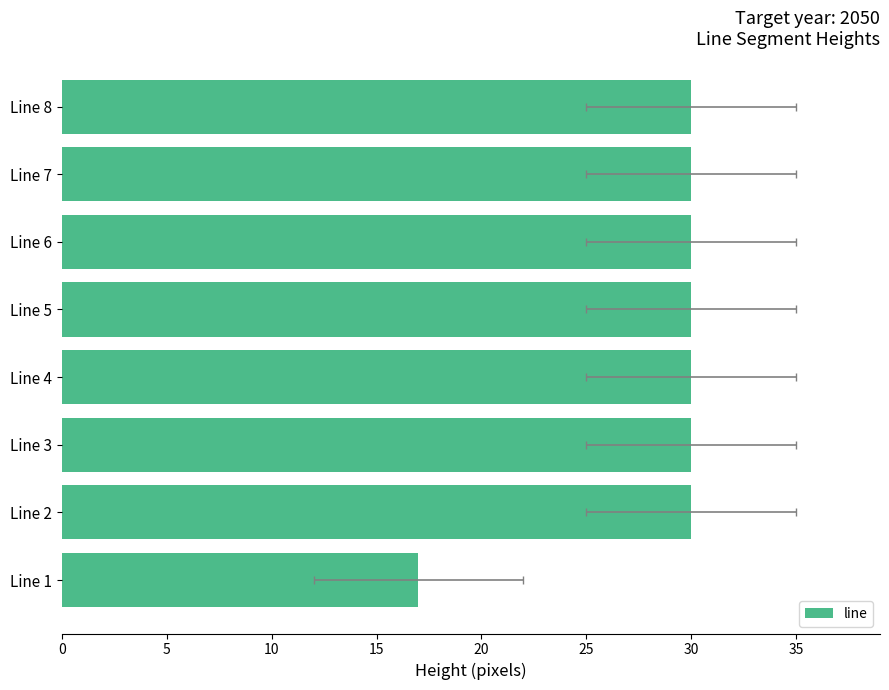

What is the sum of all values?

227